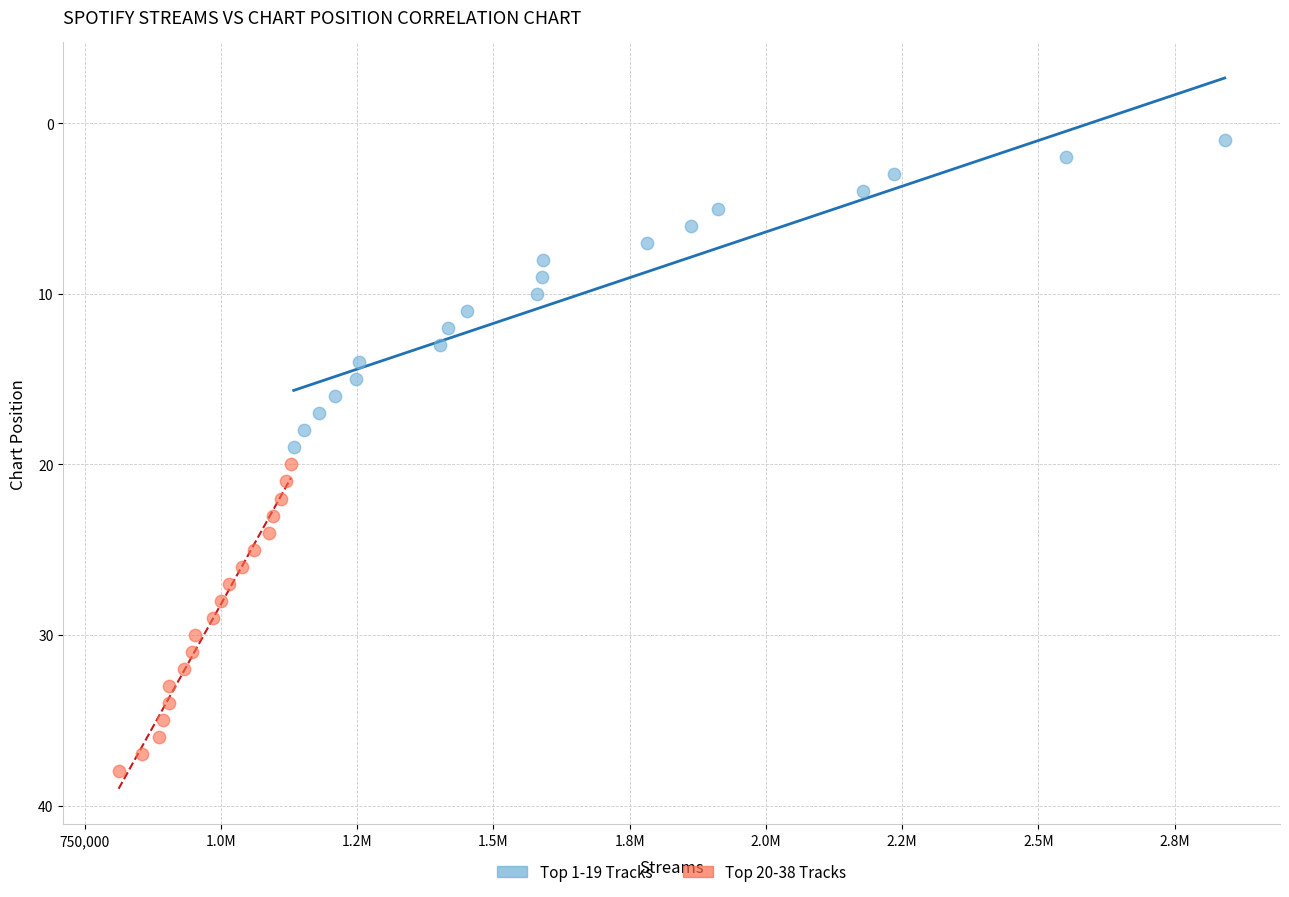

Which series reaches the maximum Y coordinate?

Top 20-38 Tracks